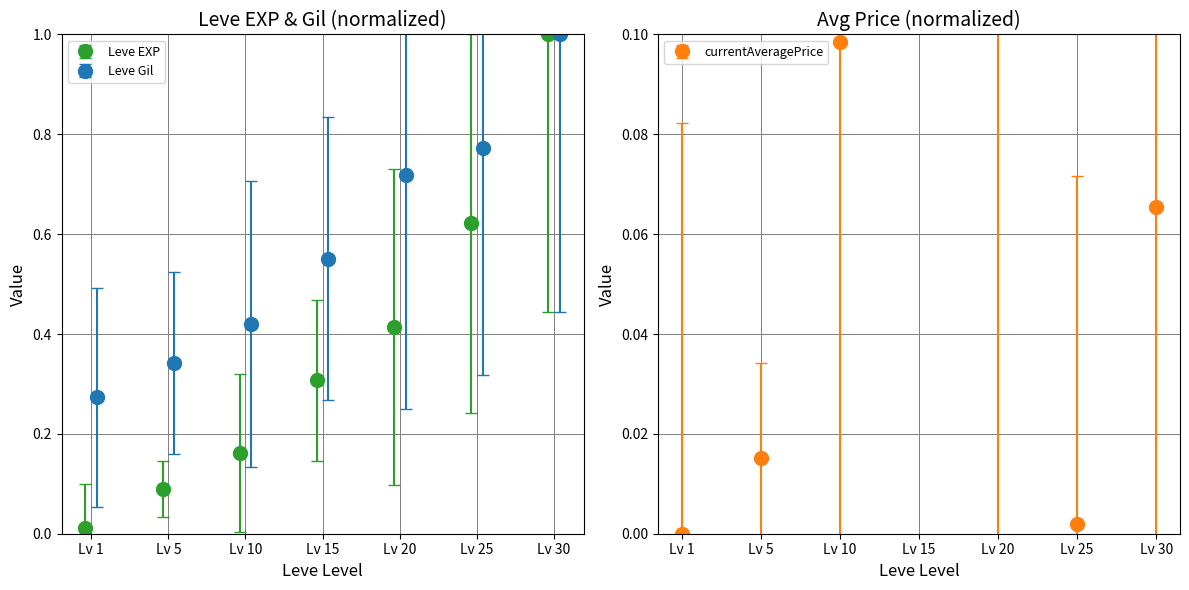

Rank the series by their average value, from lowest to highest.

currentAveragePrice, Leve EXP, Leve Gil